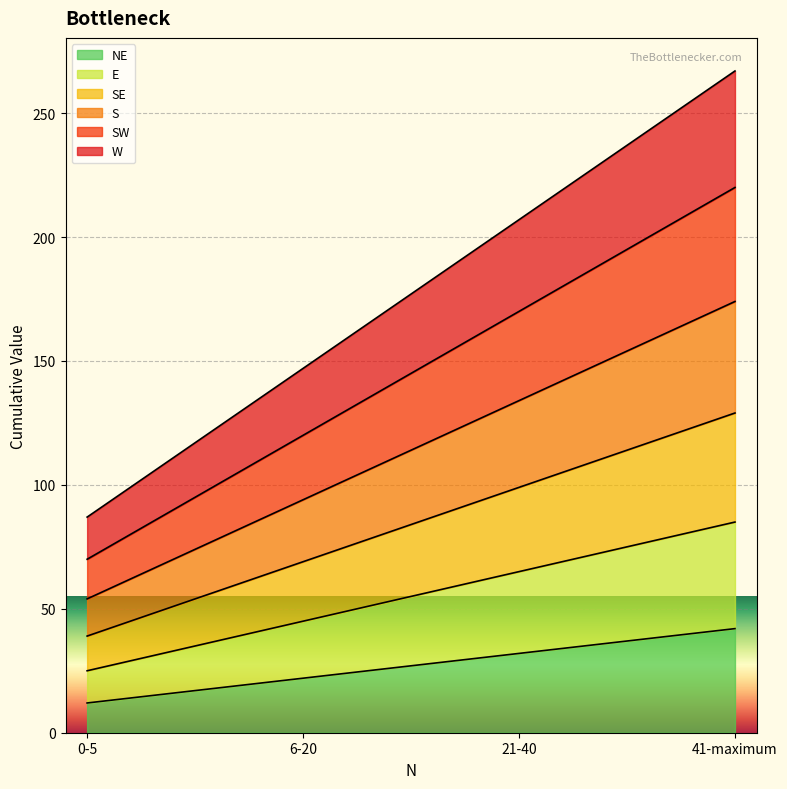

What is the sum of the SW values at 41-maximum and 21-40?

390